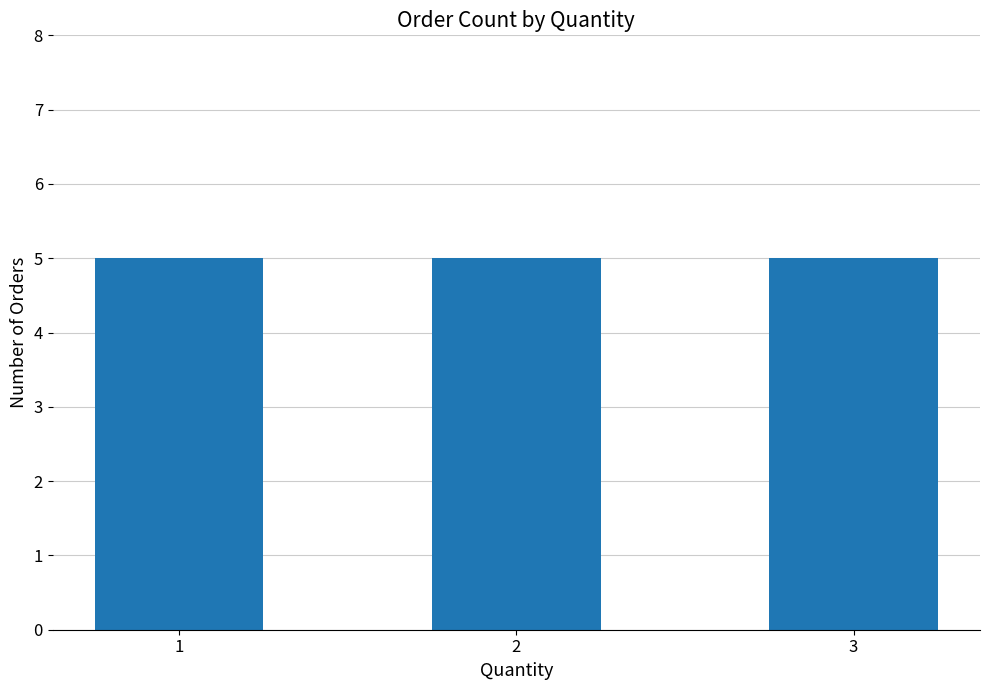

Is it true that the value at 12 is 4?

False